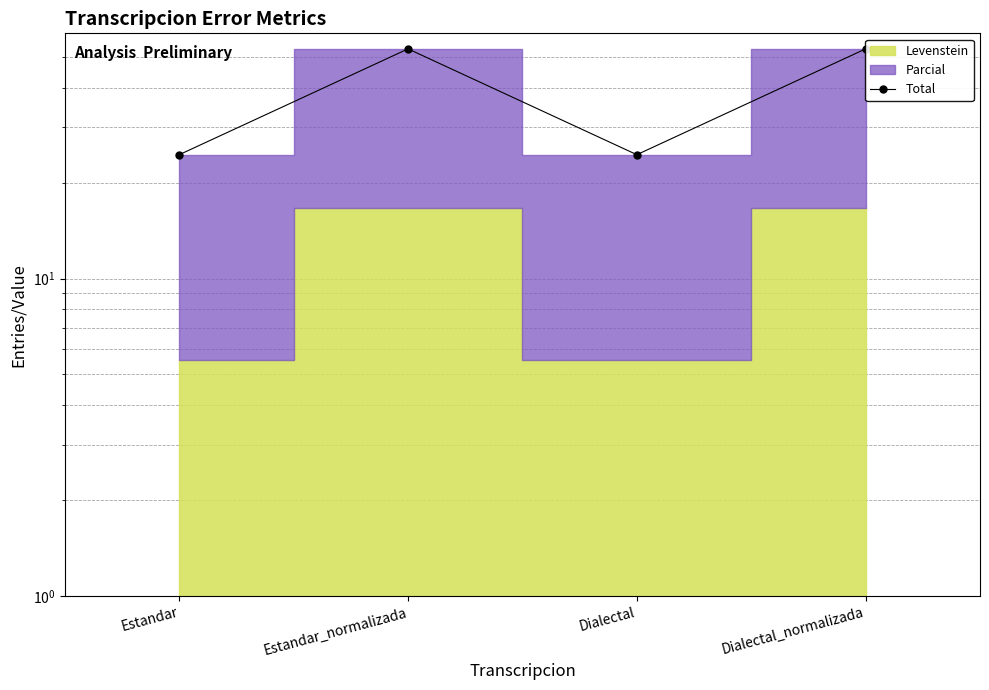

What is the approximate value at Dialectal_normalizada?

53.0